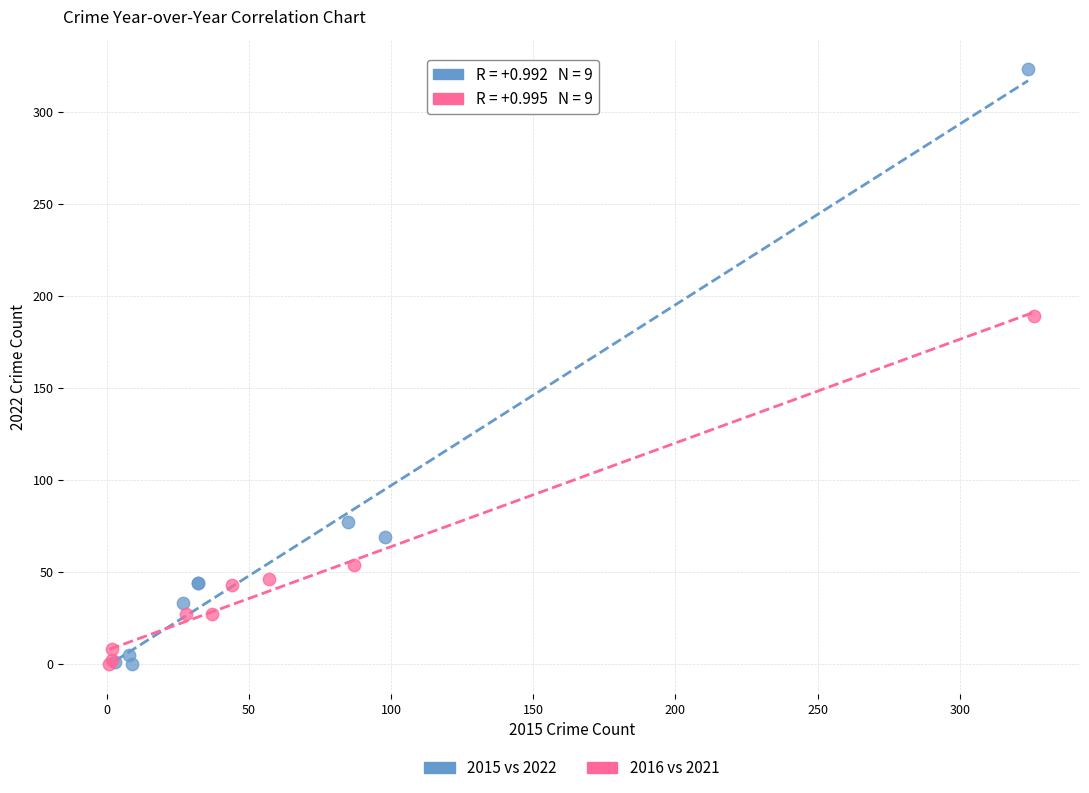

What are all the series names shown in the legend?

2015 vs 2022, 2016 vs 2021